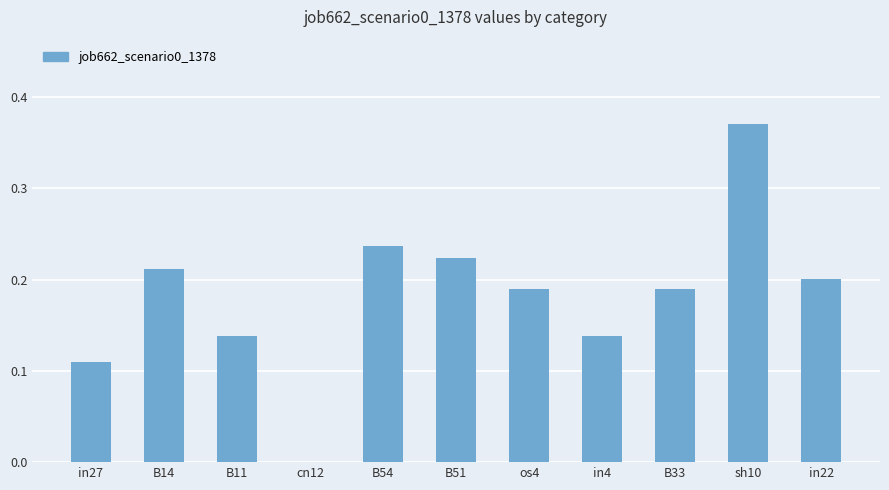

Are the bars horizontal?

No